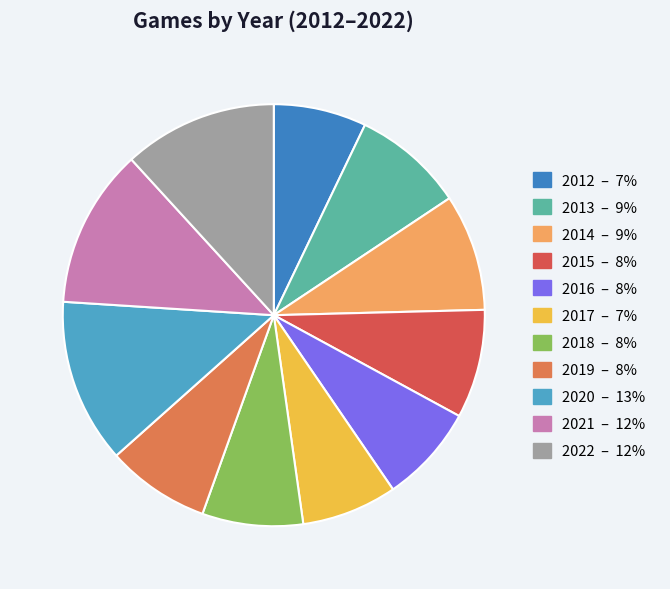

True or false: 2022 accounts for 26% of the total.

False